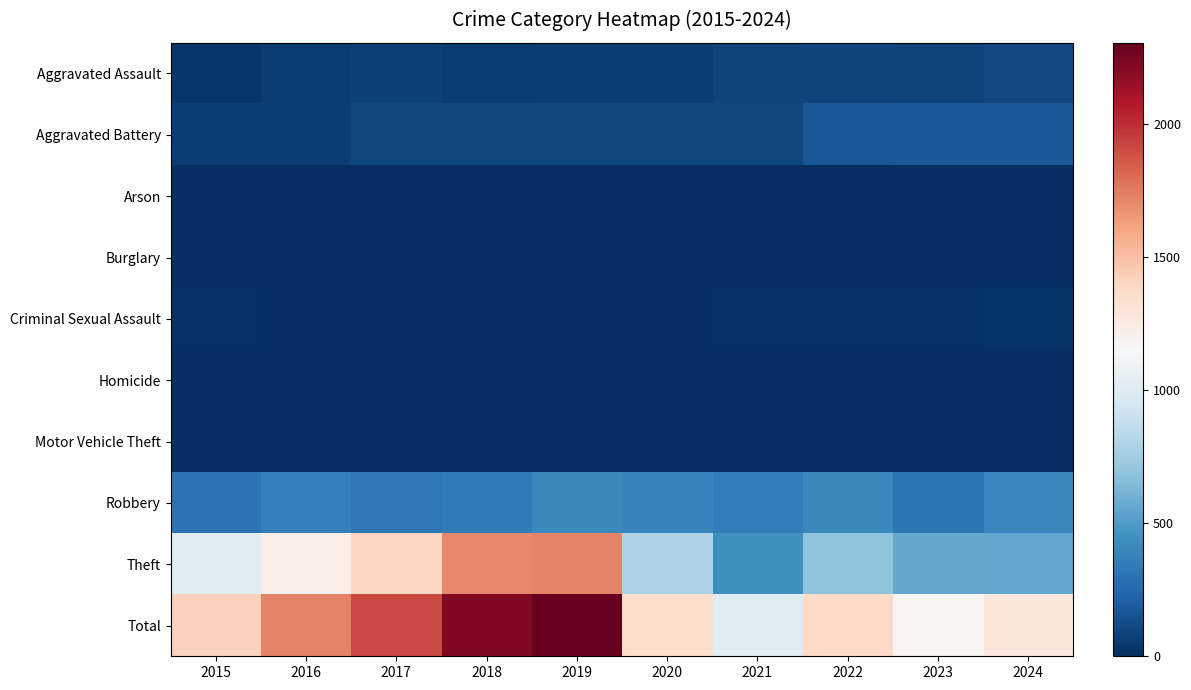

What is the spread (max minus min) of values at 2015?

1421